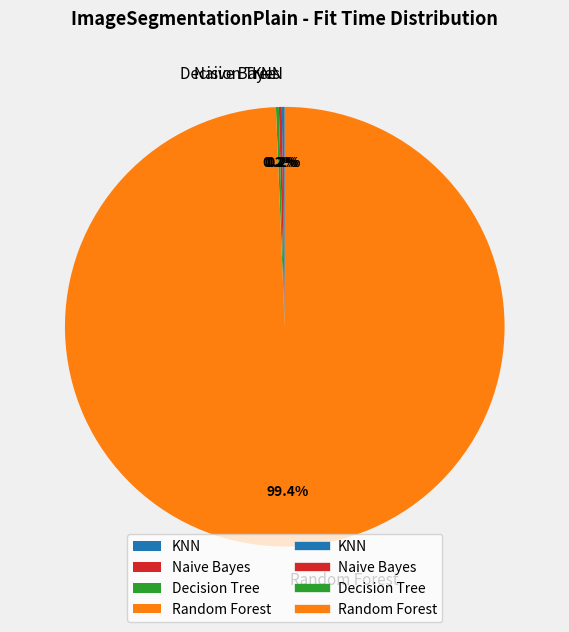

What is the largest slice in the pie chart?

Random Forest